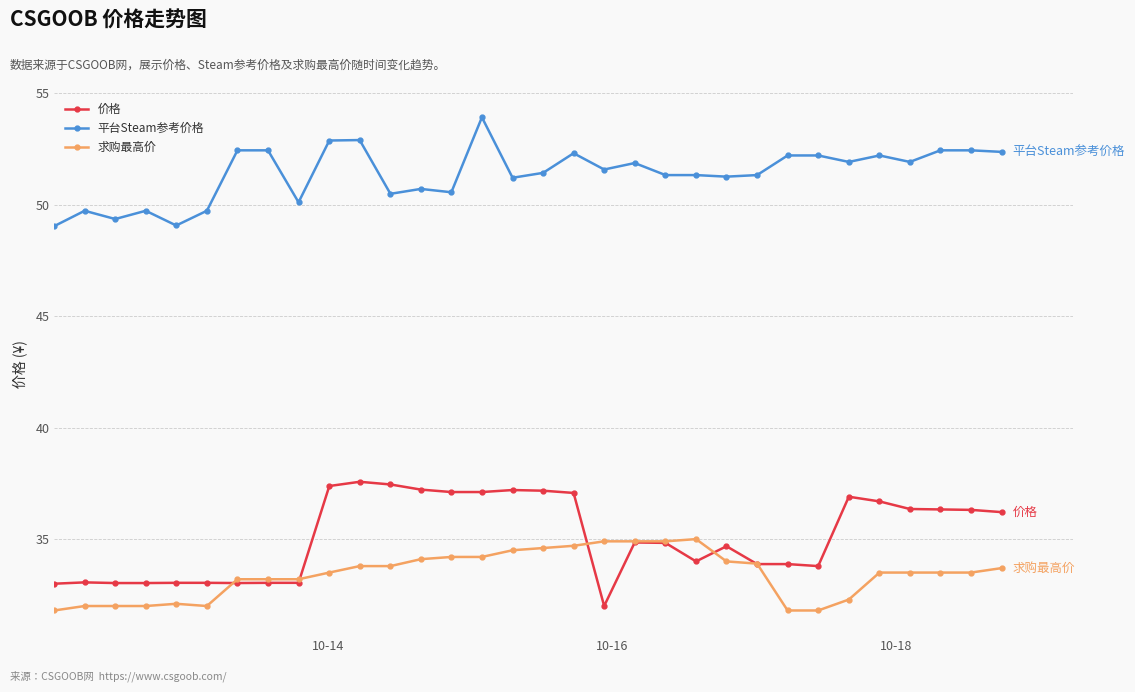

Which series ends up on top after the final intersection of 价格 and 求购最高价?

价格